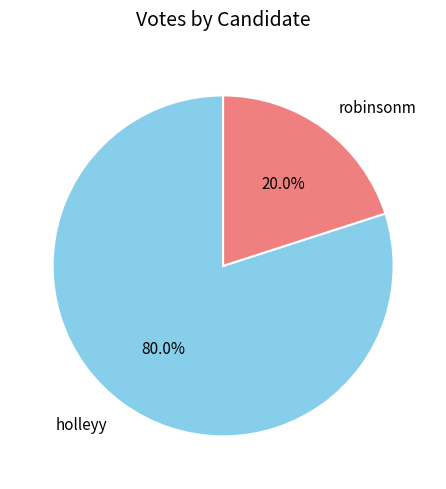

To the nearest percent, what portion does holleyy represent?

80%